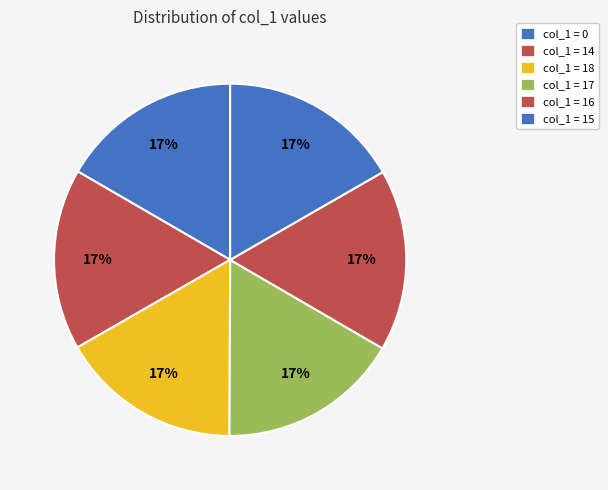

Does any single category account for the majority?

No